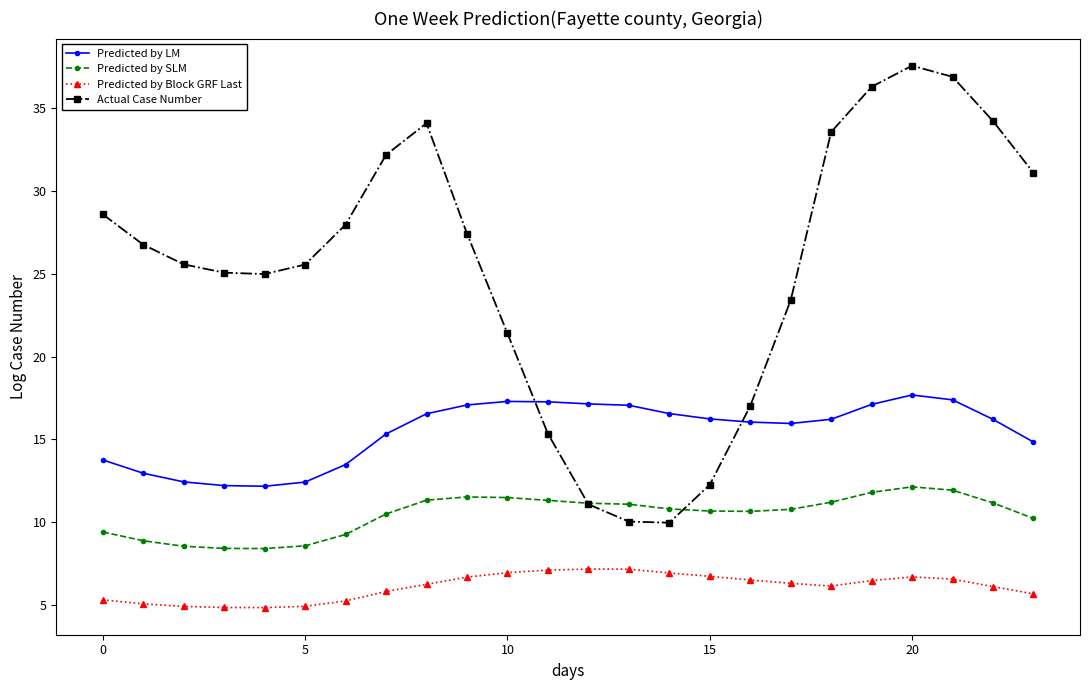

True or false: Predicted by Block GRF Last has more than 0 interior local peaks.

True